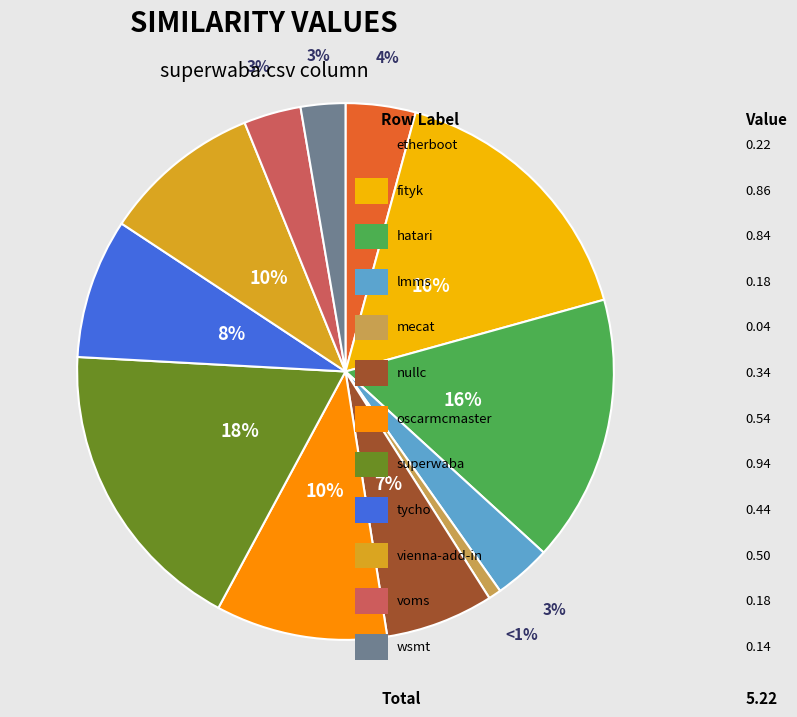

Is there any slice that represents more than half of the pie?

No